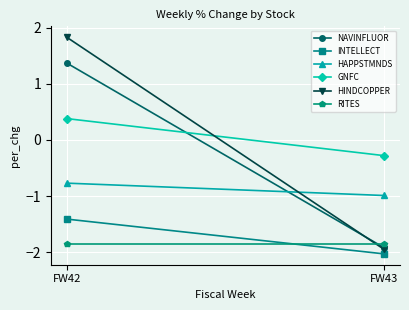

True or false: HINDCOPPER has a value of -1.9 at FW43.

True